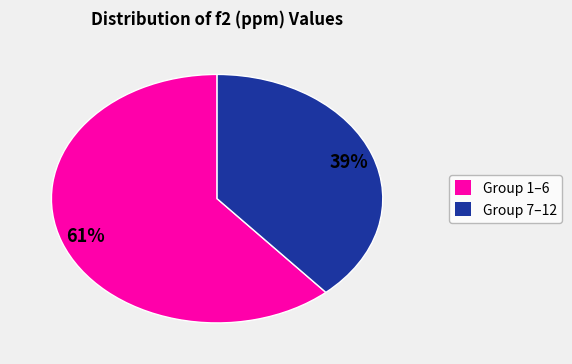

Count the number of slices in the pie.

2